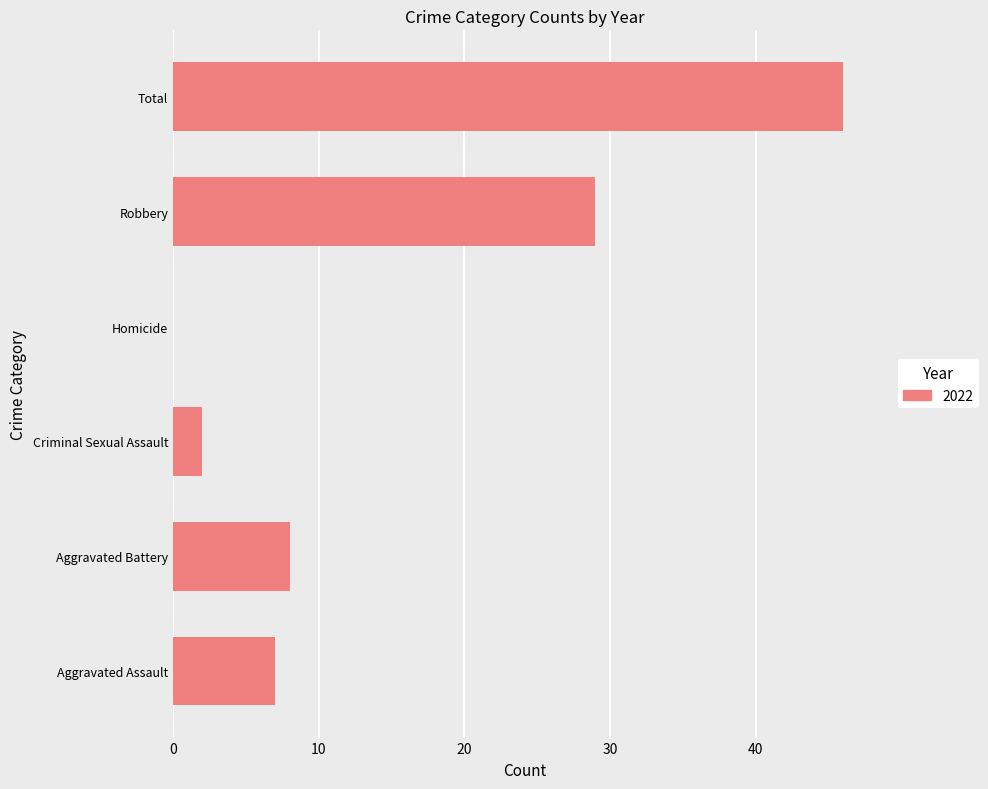

Reading top to bottom, extract all data points from this chart.

Total=46	Robbery=29	Homicide=0	Criminal Sexual Assault=2	Aggravated Battery=8	Aggravated Assault=7